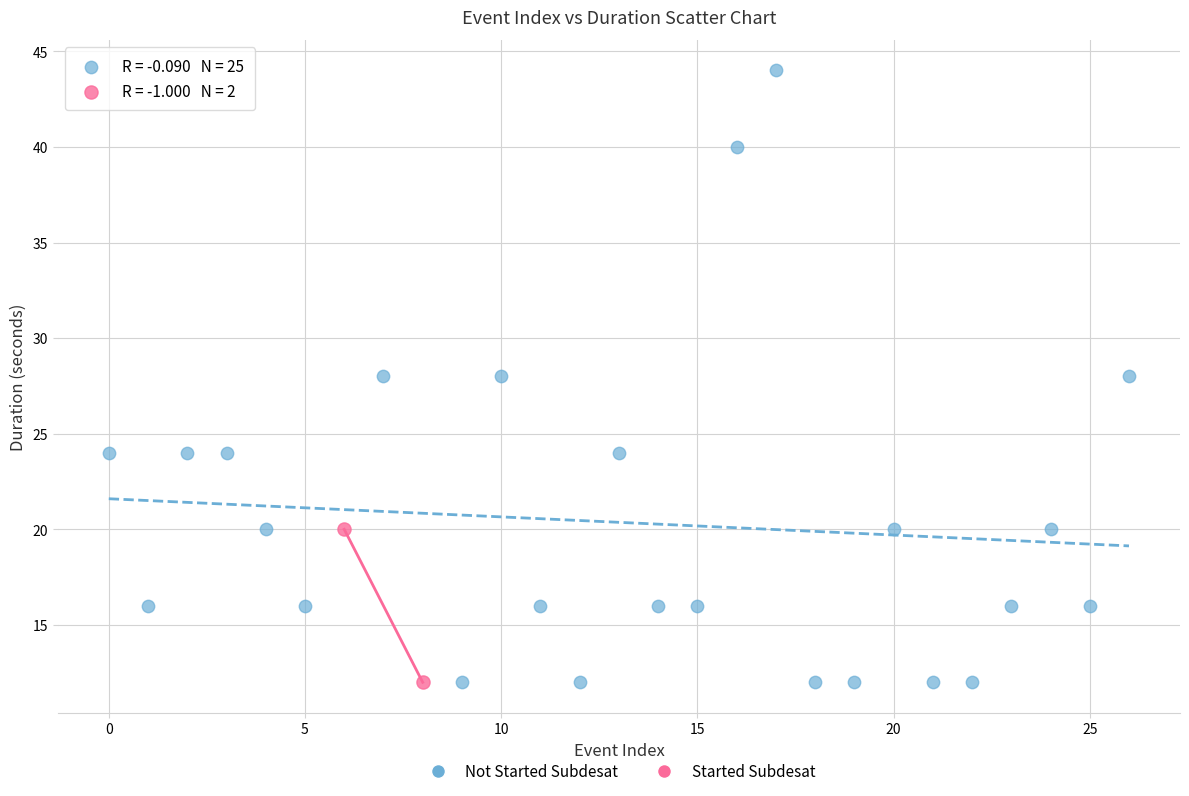

What are all the series names shown in the legend?

Not Started Subdesat, Started Subdesat